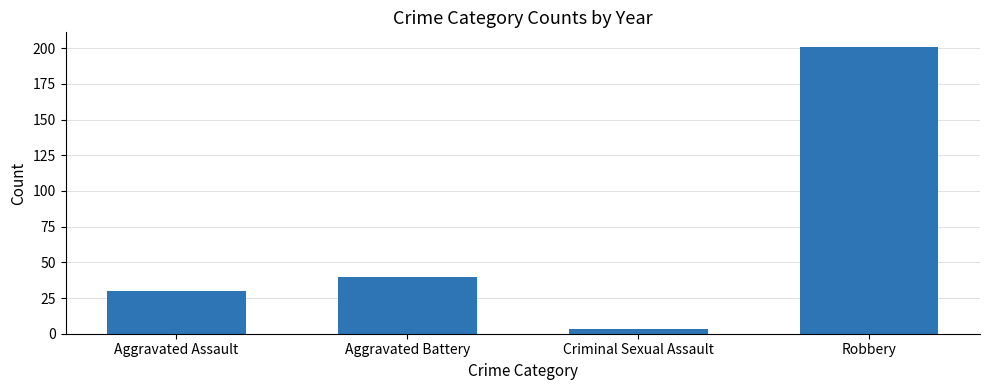

What is the label of the 2nd bar from the left?

Aggravated Battery